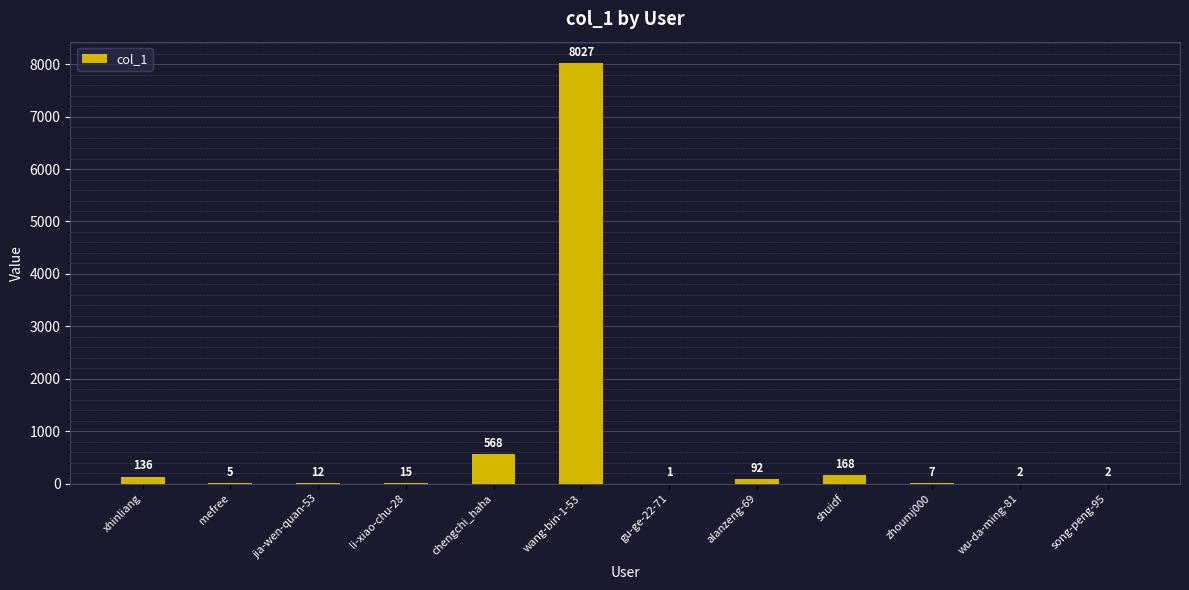

Reading left to right, list all the values displayed in this chart.

xhinliang=136	mefree=5	jia-wen-quan-53=12	li-xiao-chu-28=15	chengchi_haha=568	wang-bin-1-53=8027	gu-ge-22-71=1	alanzeng-69=92	shuidf=168	zhoumj000=7	wu-da-ming-81=2	song-peng-95=2